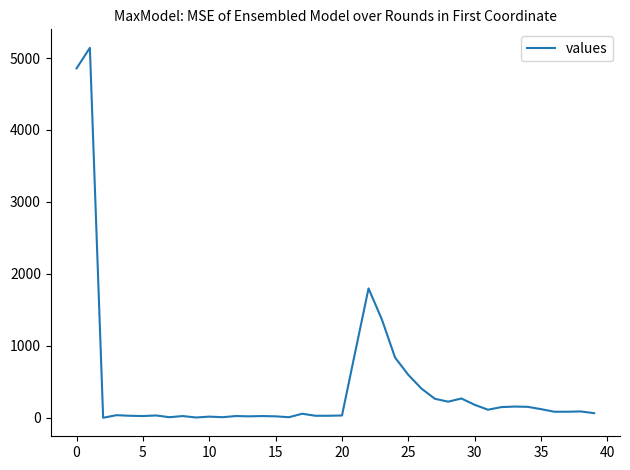

What is the greatest value displayed?

5142